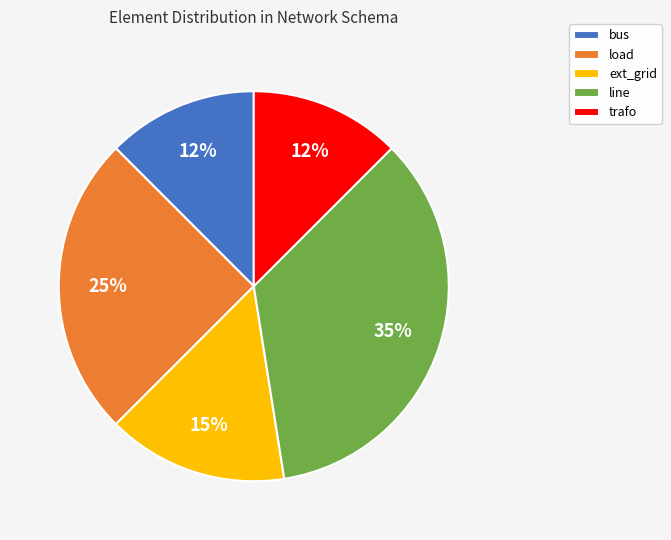

Is there any slice that represents more than half of the pie?

No